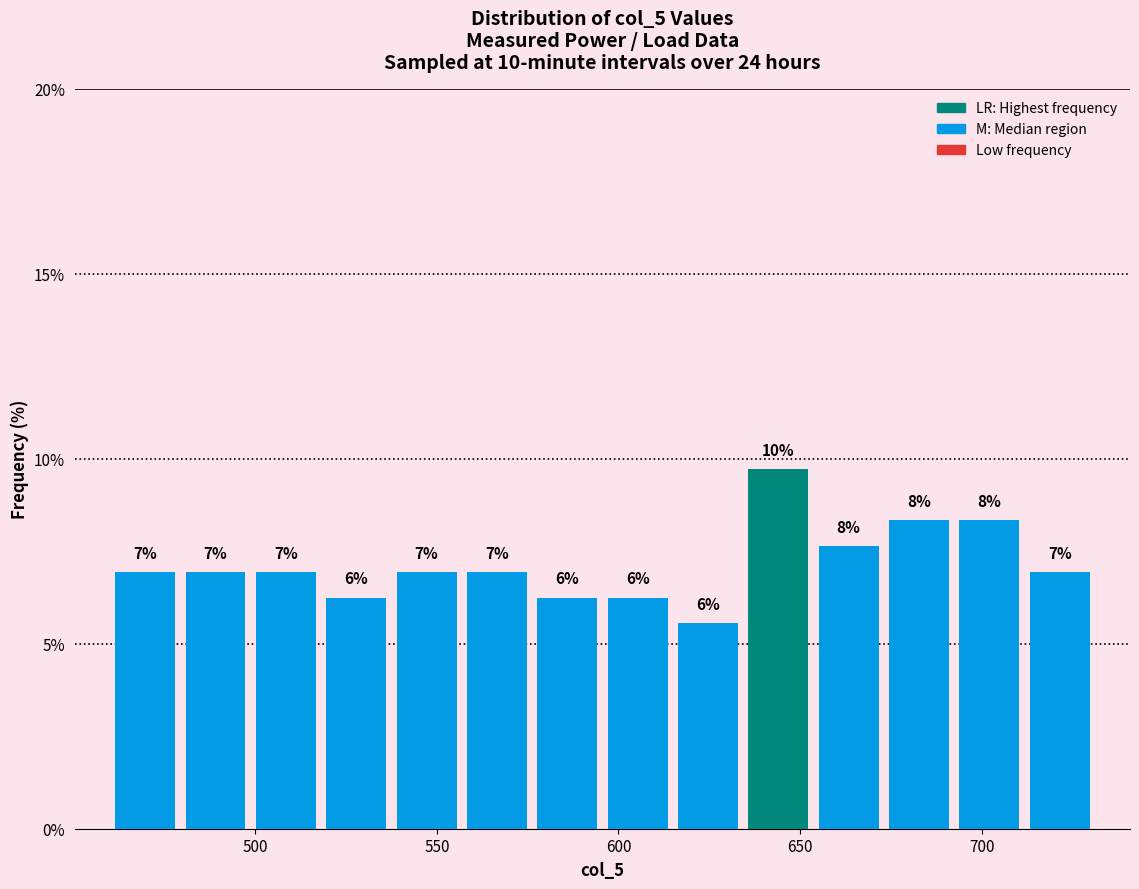

Read against the x-axis, roughly where is the centre of the tallest bar?

645